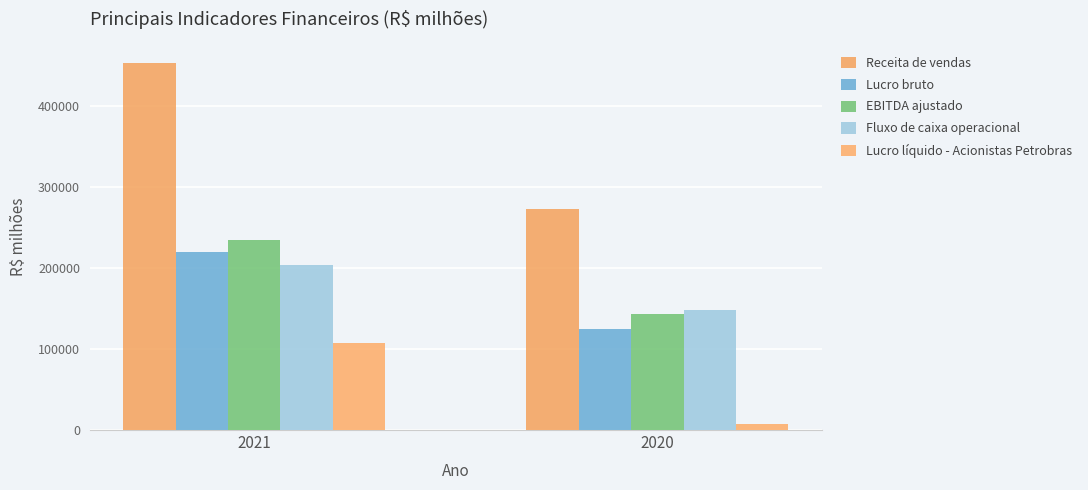

Count the Lucro líquido - Acionistas Petrobras values in the range 7108 to 106668.

2